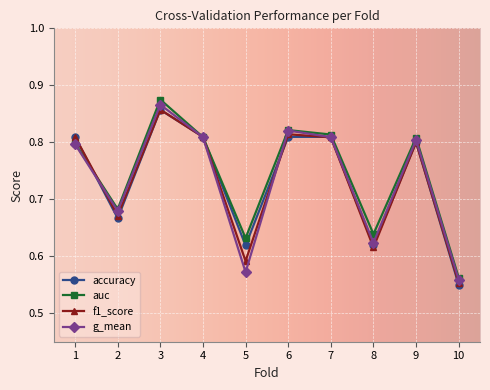

Count the accuracy values in the range 0 to 1.

10